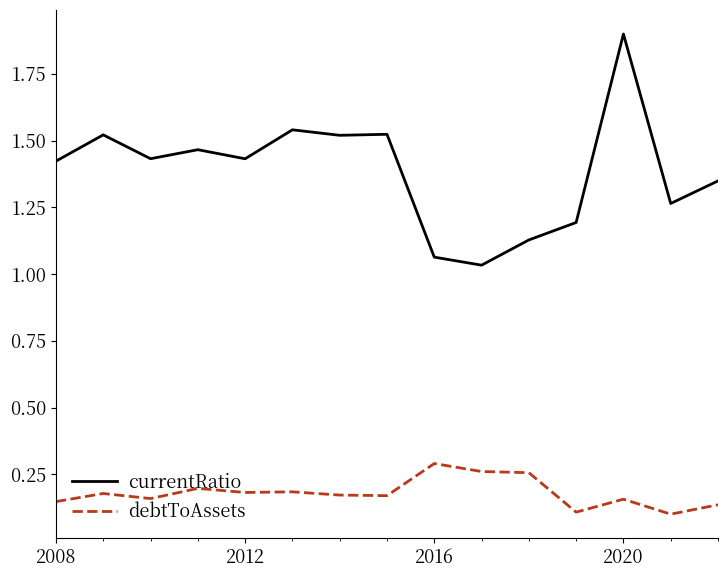

Which series has the largest total across all categories?

currentRatio